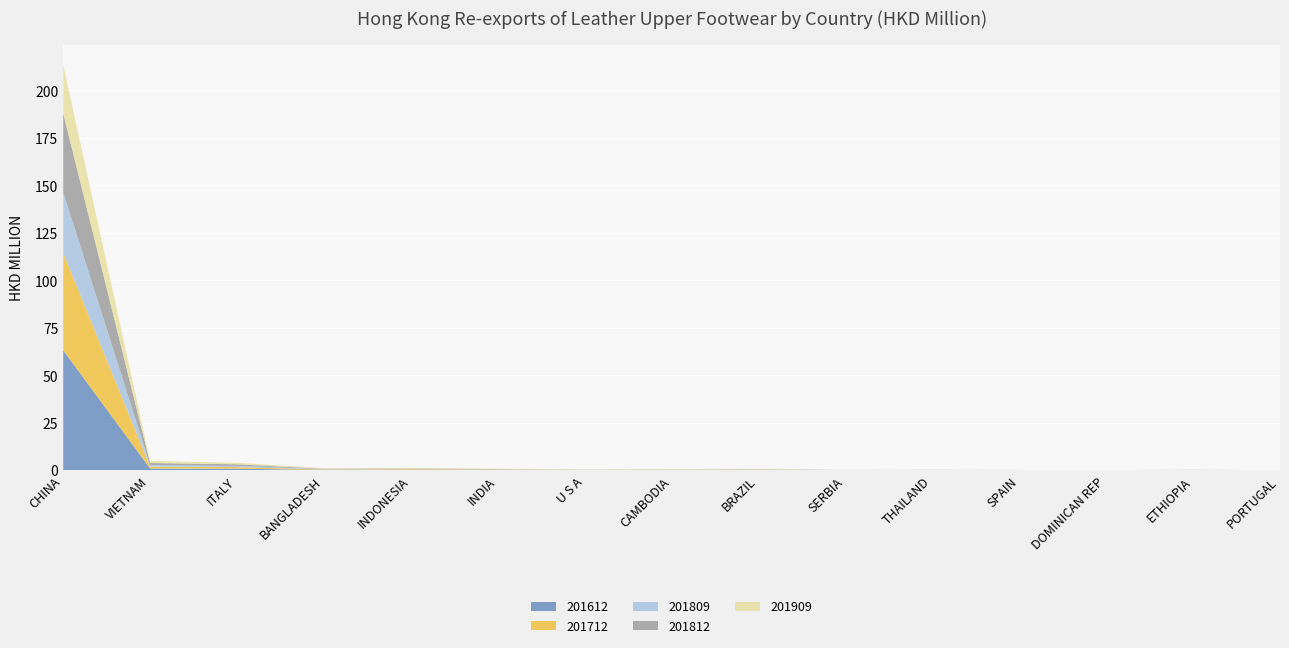

Reading right to left, list all the values displayed in this chart.

201612: PORTUGAL=0.0	ETHIOPIA=0.0	DOMINICAN REP=0.1	SPAIN=0.1	THAILAND=0.1	SERBIA=0.0	BRAZIL=0.2	CAMBODIA=0.2	U S A=0.1	INDIA=0.2	INDONESIA=0.3	BANGLADESH=0.2	ITALY=0.9	VIETNAM=1.0	CHINA=63.2
201712: PORTUGAL=0.0	ETHIOPIA=0.1	DOMINICAN REP=0.0	SPAIN=0.1	THAILAND=0.1	SERBIA=0.1	BRAZIL=0.2	CAMBODIA=0.1	U S A=0.1	INDIA=0.2	INDONESIA=0.3	BANGLADESH=0.2	ITALY=0.8	VIETNAM=1.0	CHINA=51.2
201809: PORTUGAL=0.0	ETHIOPIA=0.1	DOMINICAN REP=0.0	SPAIN=0.0	THAILAND=0.1	SERBIA=0.0	BRAZIL=0.1	CAMBODIA=0.1	U S A=0.0	INDIA=0.1	INDONESIA=0.2	BANGLADESH=0.2	ITALY=0.6	VIETNAM=0.8	CHINA=31.8
201812: PORTUGAL=0.0	ETHIOPIA=0.1	DOMINICAN REP=0.0	SPAIN=0.0	THAILAND=0.1	SERBIA=0.0	BRAZIL=0.2	CAMBODIA=0.1	U S A=0.1	INDIA=0.2	INDONESIA=0.2	BANGLADESH=0.3	ITALY=0.8	VIETNAM=1.1	CHINA=41.6
201909: PORTUGAL=0.0	ETHIOPIA=0.0	DOMINICAN REP=0.0	SPAIN=0.0	THAILAND=0.0	SERBIA=0.0	BRAZIL=0.1	CAMBODIA=0.1	U S A=0.1	INDIA=0.1	INDONESIA=0.2	BANGLADESH=0.2	ITALY=0.8	VIETNAM=1.1	CHINA=25.4